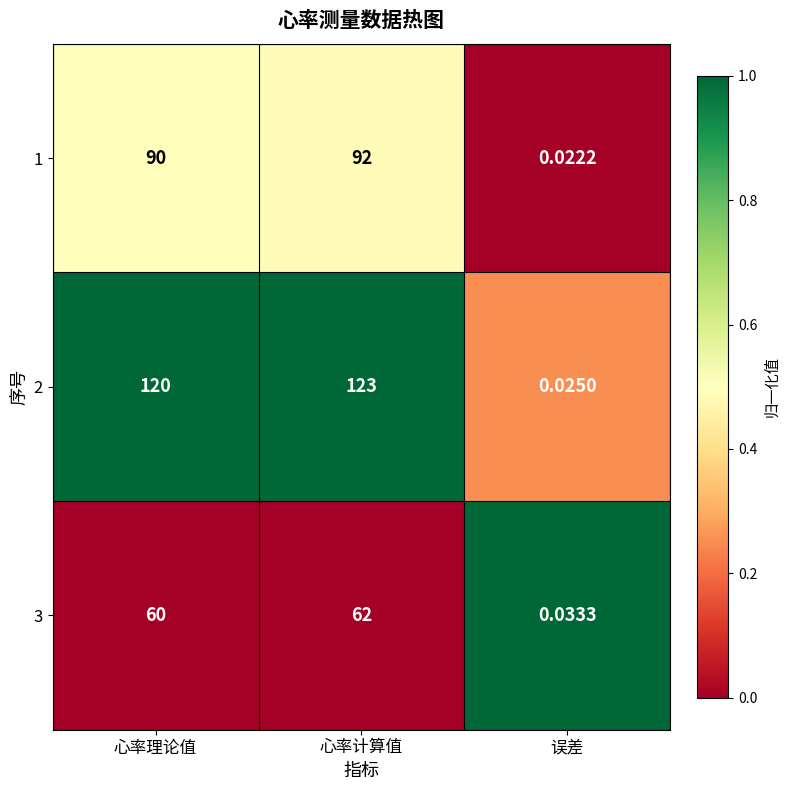

At 误差, list the series in order from smallest to largest.

1, 2, 3